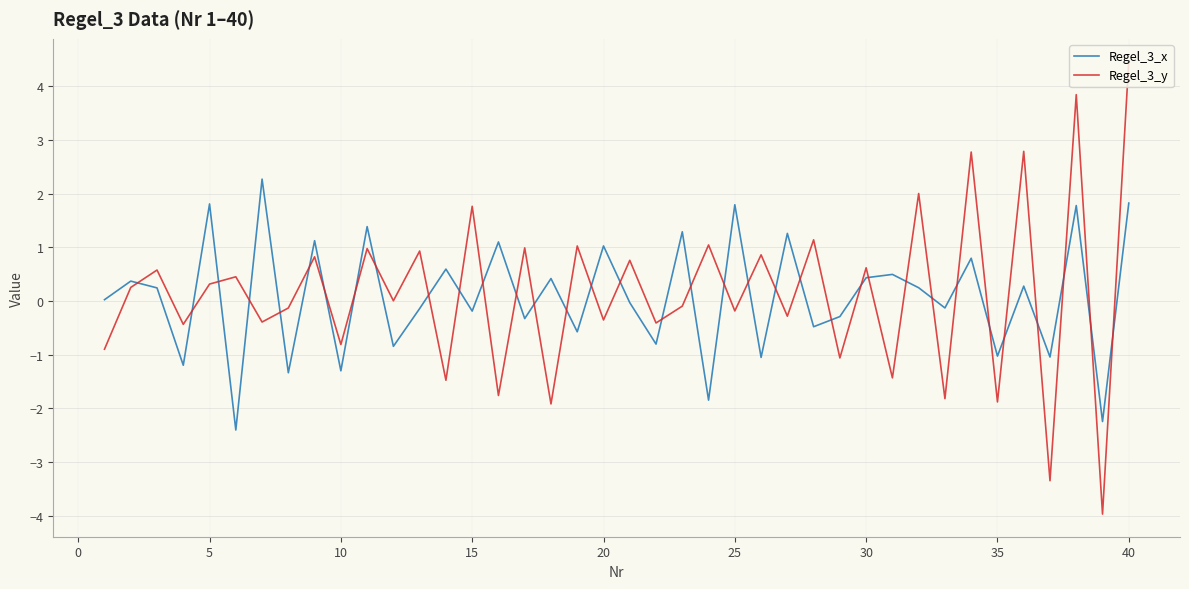

After their last crossing, which series has the higher values: Regel_3_x or Regel_3_y?

Regel_3_y